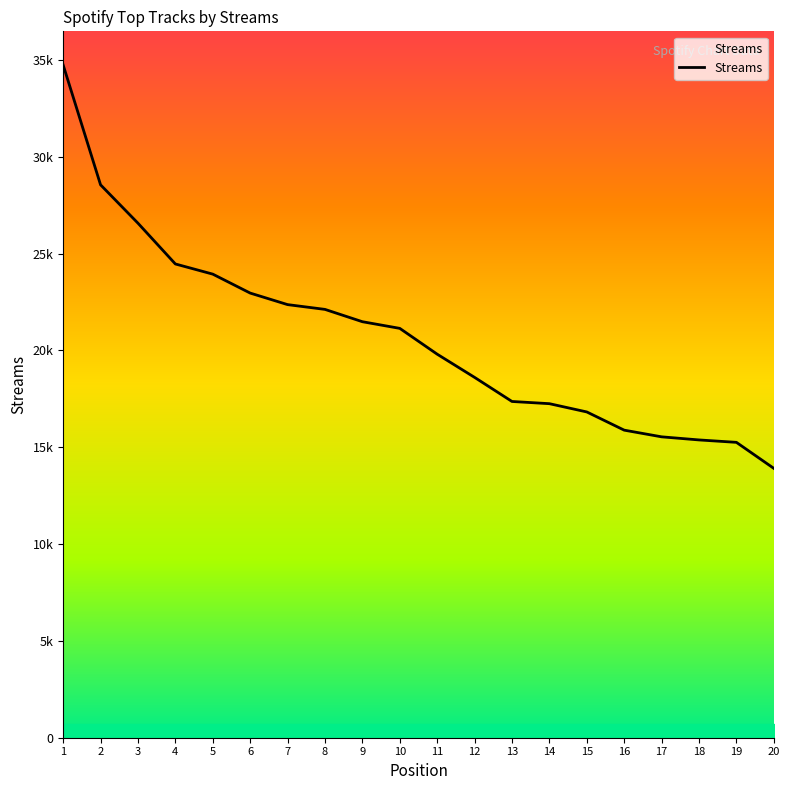

Between 5 and 16, which is larger?

5